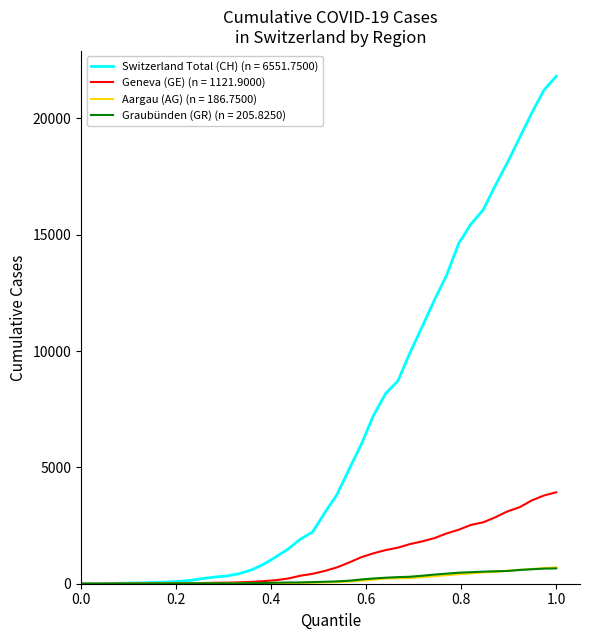

Which series has the largest range (max minus min)?

Switzerland Total (CH) (n = 6551.7500)